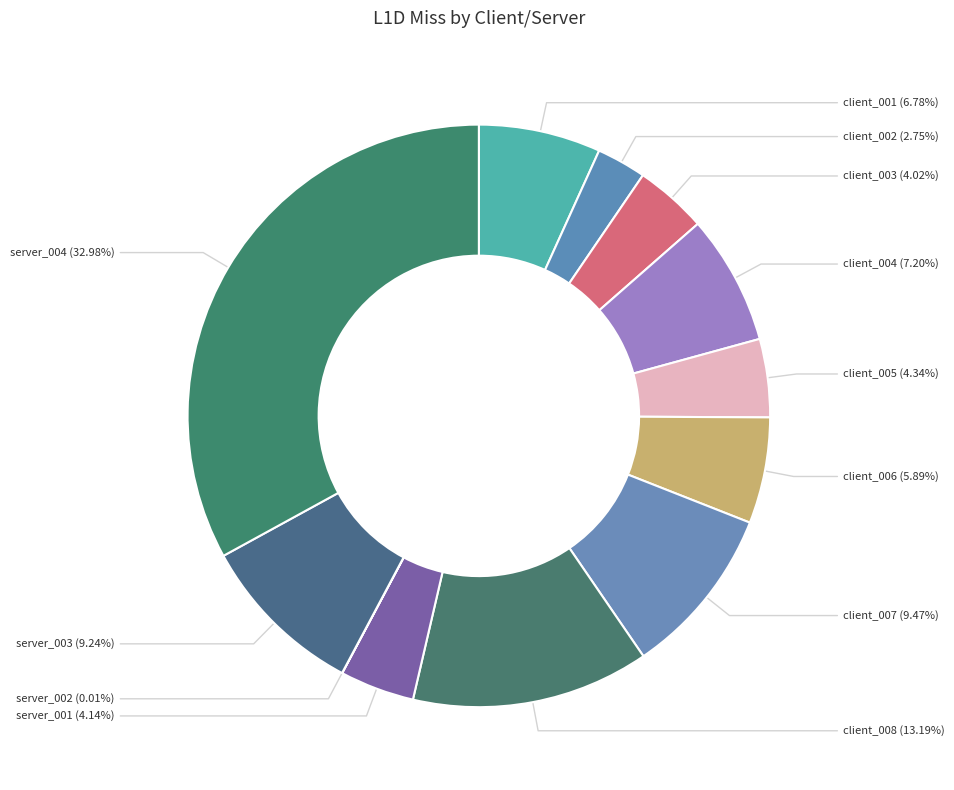

To the nearest percent, what is the difference between the largest and smallest slice percentages?

33%